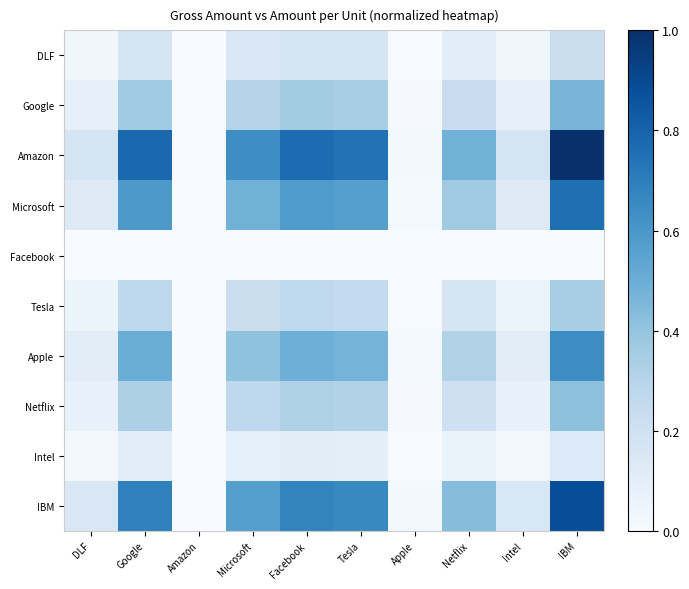

Reading left to right, list all the values displayed in this chart.

DLF: DLF=0.0	Google=0.2	Amazon=0.0	Microsoft=0.1	Facebook=0.2	Tesla=0.2	Apple=0.0	Netflix=0.1	Intel=0.0	IBM=0.2
Google: DLF=0.1	Google=0.4	Amazon=0.0	Microsoft=0.3	Facebook=0.4	Tesla=0.3	Apple=0.0	Netflix=0.2	Intel=0.1	IBM=0.5
Amazon: DLF=0.2	Google=0.8	Amazon=0.0	Microsoft=0.6	Facebook=0.8	Tesla=0.7	Apple=0.0	Netflix=0.5	Intel=0.2	IBM=1.0
Microsoft: DLF=0.1	Google=0.6	Amazon=0.0	Microsoft=0.5	Facebook=0.6	Tesla=0.6	Apple=0.0	Netflix=0.4	Intel=0.1	IBM=0.8
Facebook: DLF=0.0	Google=0.0	Amazon=0.0	Microsoft=0.0	Facebook=0.0	Tesla=0.0	Apple=0.0	Netflix=0.0	Intel=0.0	IBM=0.0
Tesla: DLF=0.1	Google=0.3	Amazon=0.0	Microsoft=0.2	Facebook=0.3	Tesla=0.3	Apple=0.0	Netflix=0.2	Intel=0.1	IBM=0.3
Apple: DLF=0.1	Google=0.5	Amazon=0.0	Microsoft=0.4	Facebook=0.5	Tesla=0.5	Apple=0.0	Netflix=0.3	Intel=0.1	IBM=0.6
Netflix: DLF=0.1	Google=0.3	Amazon=0.0	Microsoft=0.3	Facebook=0.3	Tesla=0.3	Apple=0.0	Netflix=0.2	Intel=0.1	IBM=0.4
Intel: DLF=0.0	Google=0.1	Amazon=0.0	Microsoft=0.1	Facebook=0.1	Tesla=0.1	Apple=0.0	Netflix=0.1	Intel=0.0	IBM=0.1
IBM: DLF=0.2	Google=0.7	Amazon=0.0	Microsoft=0.6	Facebook=0.7	Tesla=0.7	Apple=0.0	Netflix=0.4	Intel=0.2	IBM=0.9